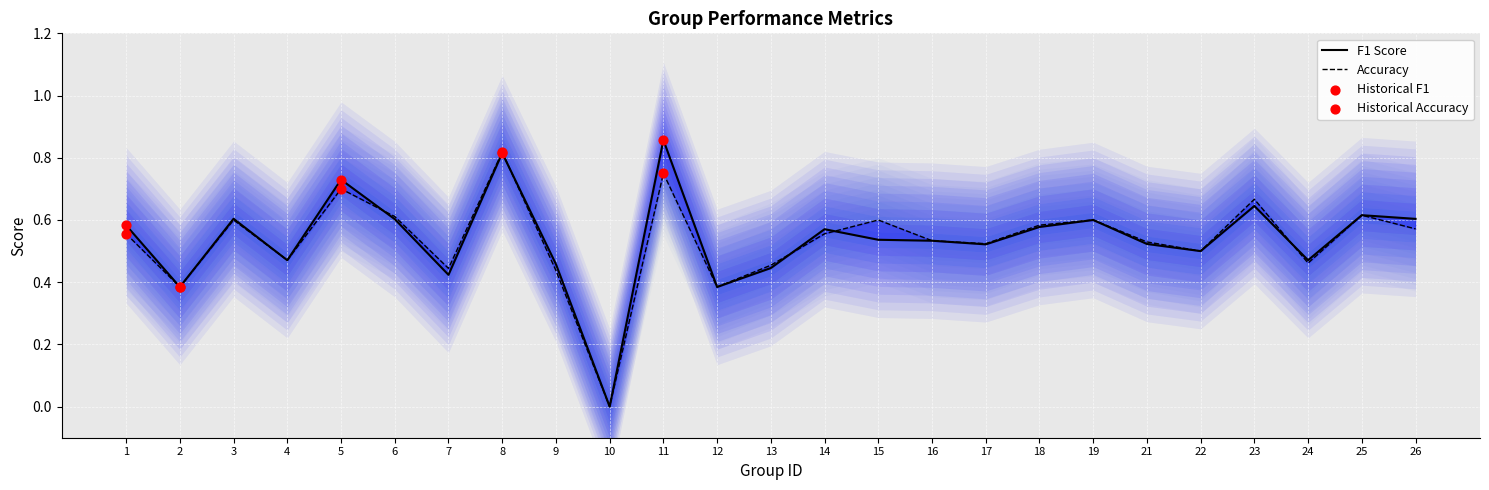

At which category is the sum across all series the highest?

8